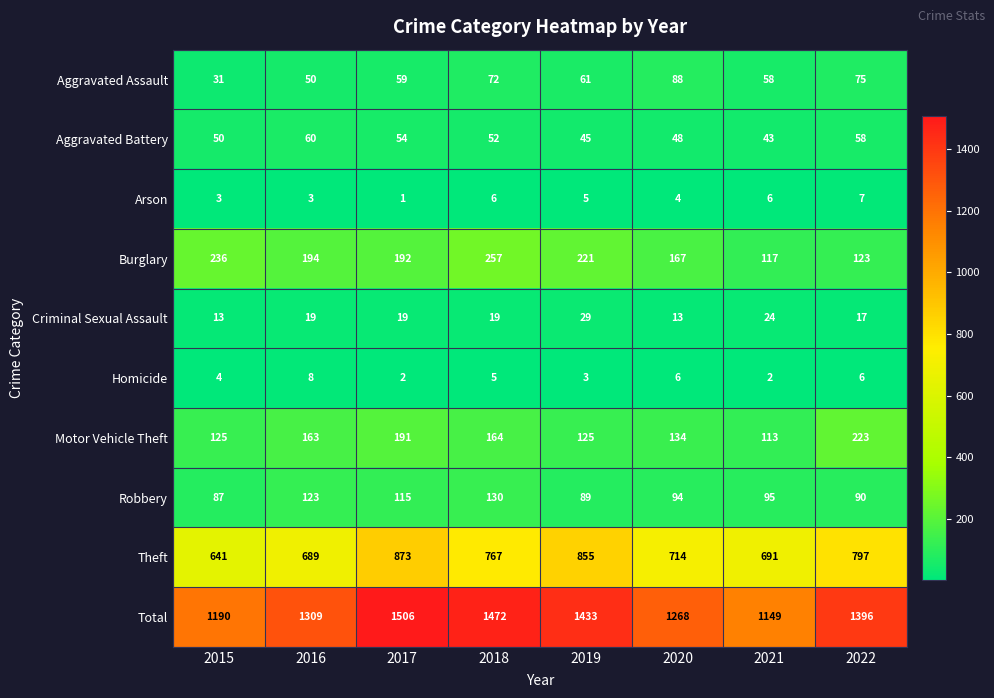

Count the number of data series in this chart.

10